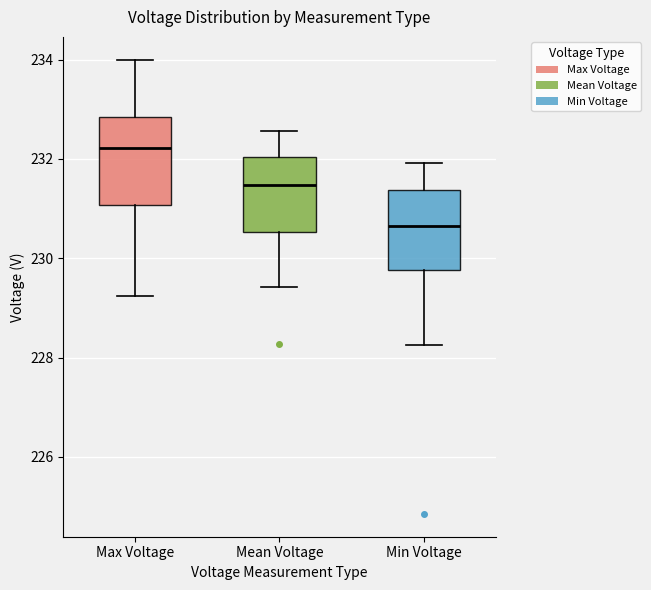

Which box has the lowest median line?

Min Voltage